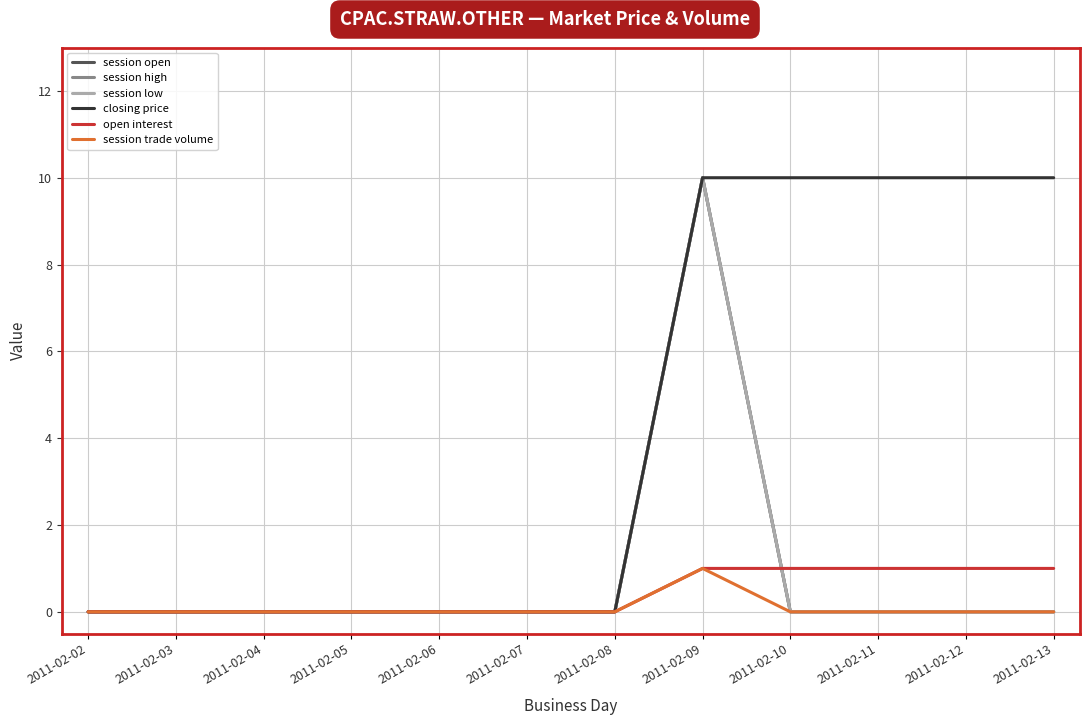

Is this an area chart (filled region under the line)?

No